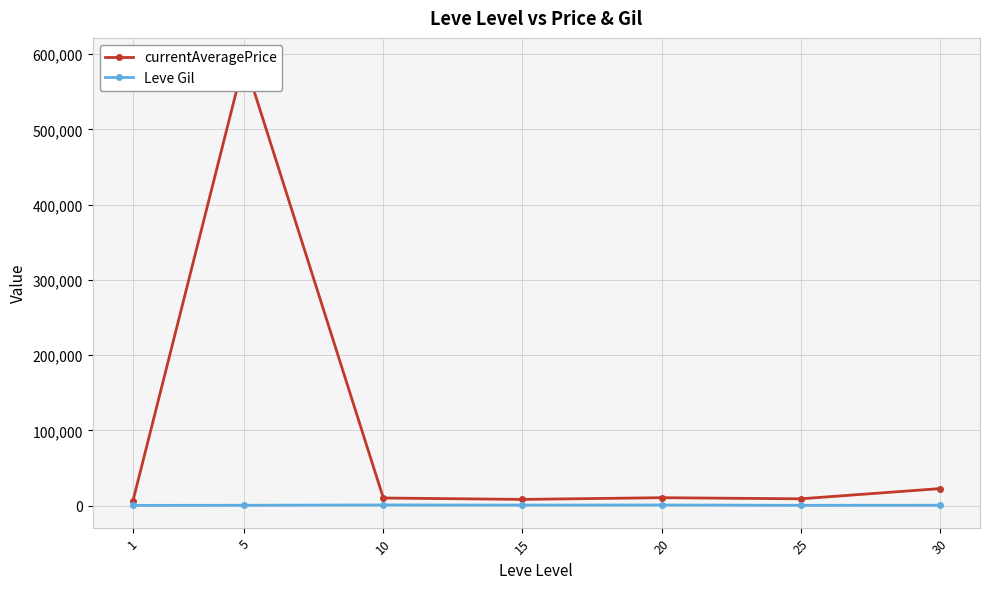

True or false: Leve Gil has more than 0 points higher than both neighbors.

True